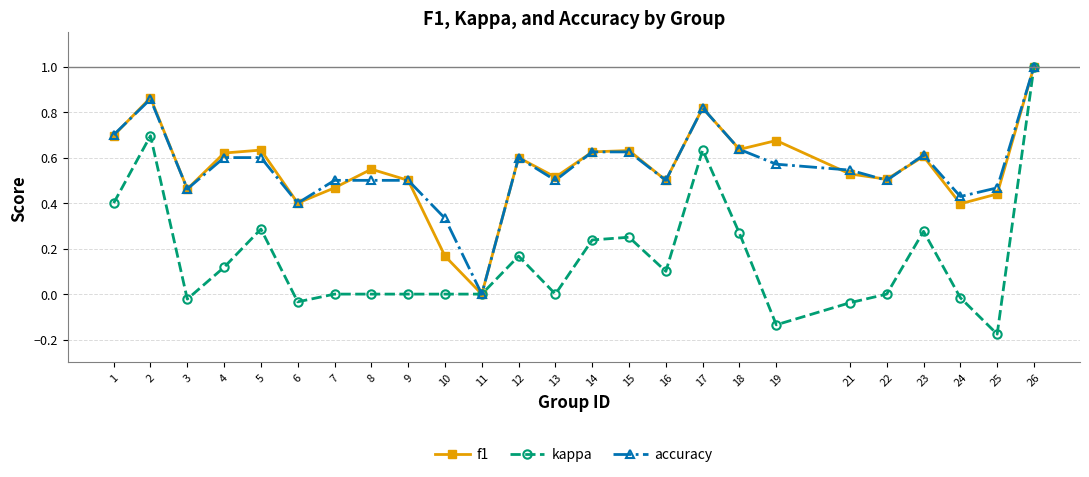

Between 10 and 26, which series saw the biggest shift?

kappa